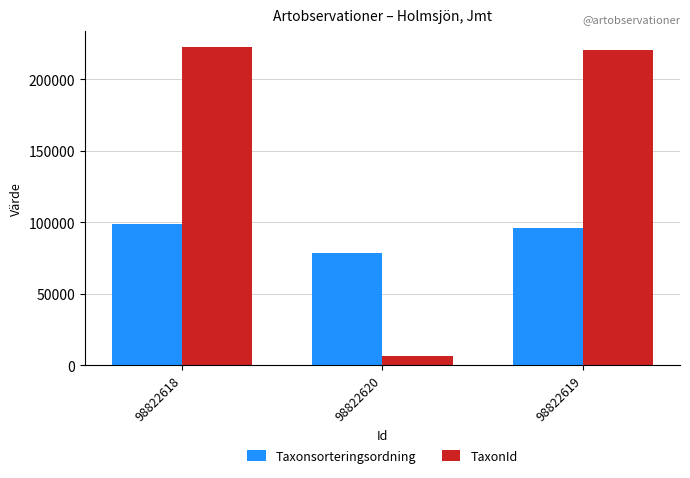

Does the chart contain any negative values?

No